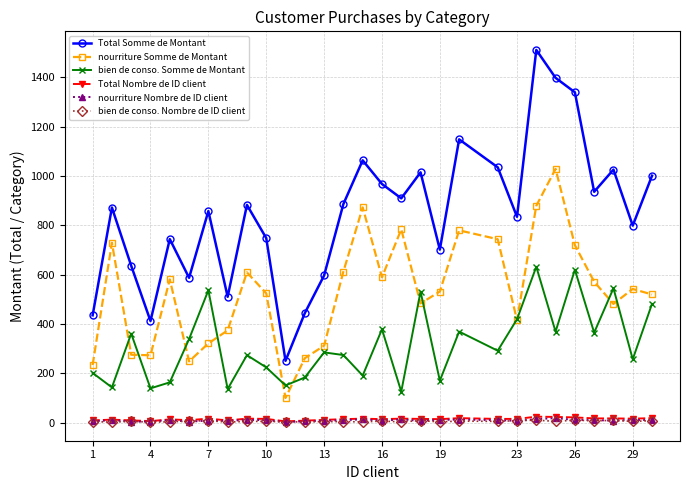

Which series has the widest spread of values?

Total Somme de Montant